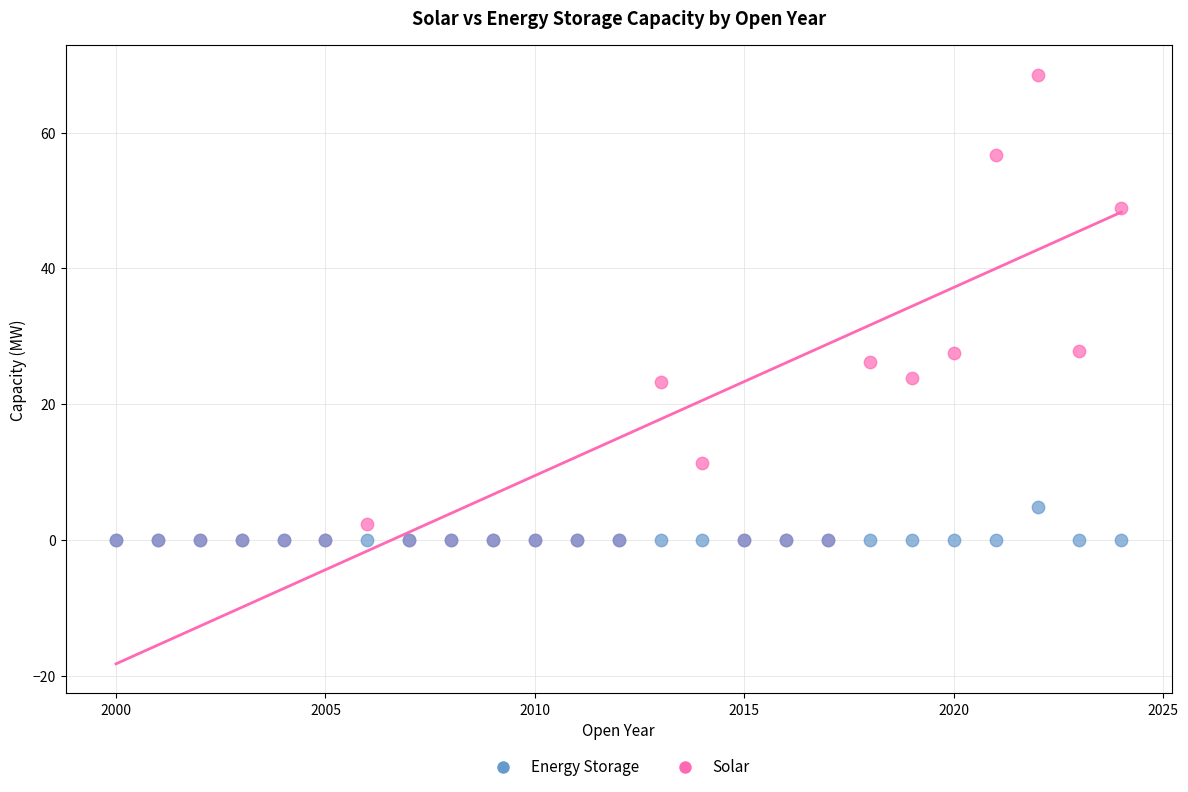

What are all the series names shown in the legend?

Energy Storage, Solar